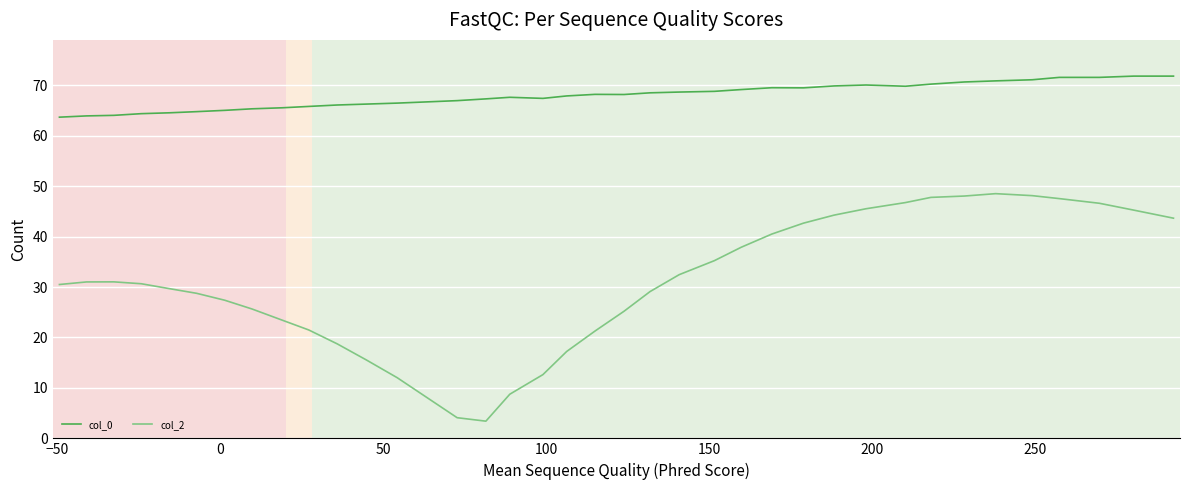

What is the greatest value displayed?

71.8